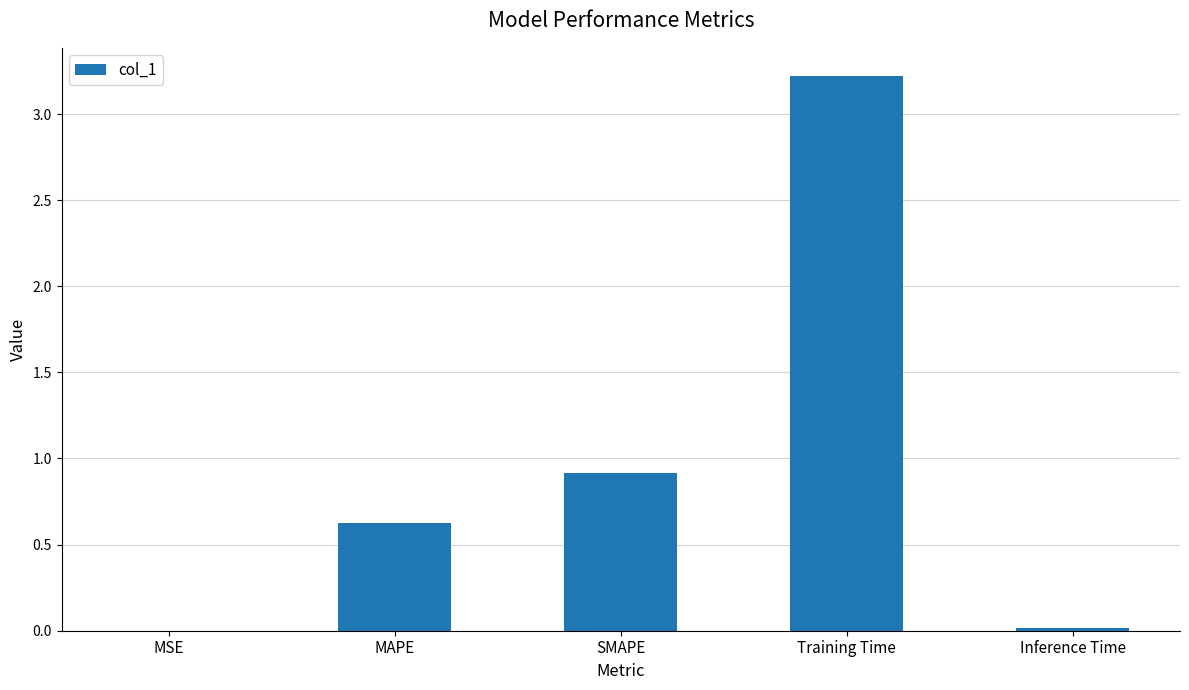

What is the change in value from MSE to MAPE?

+0.6